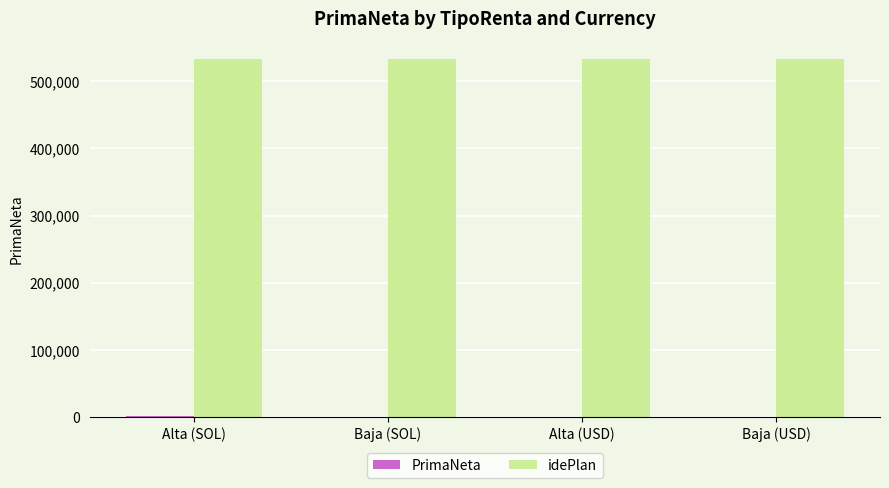

Which series has the largest total across all categories?

idePlan